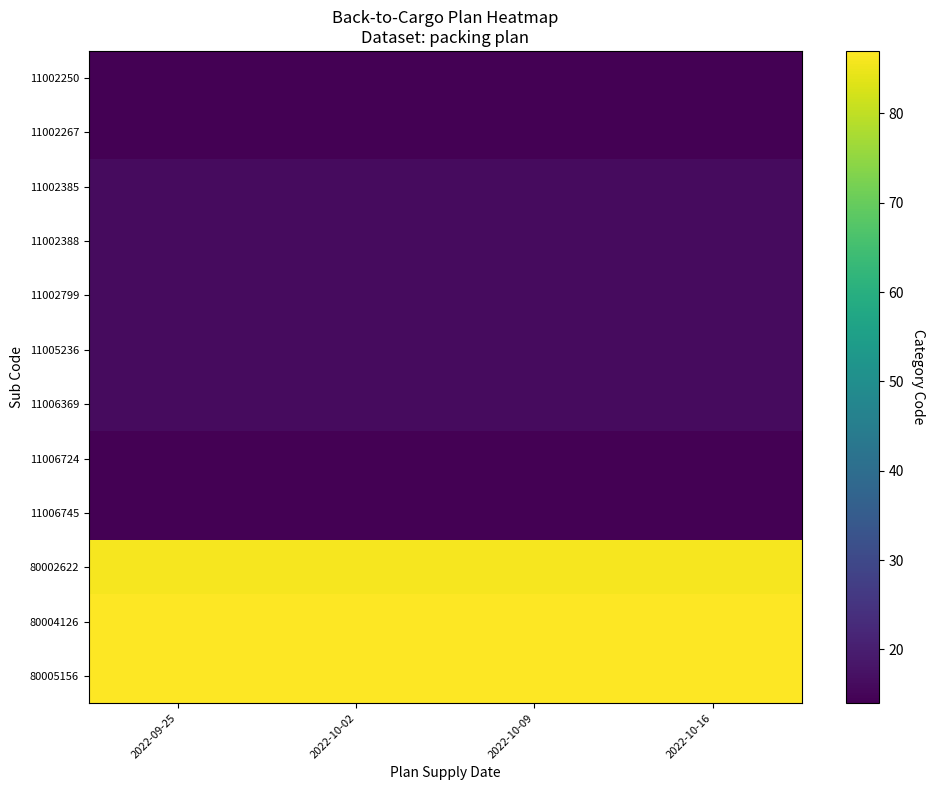

Which category has the highest value across all series?

2022-09-25